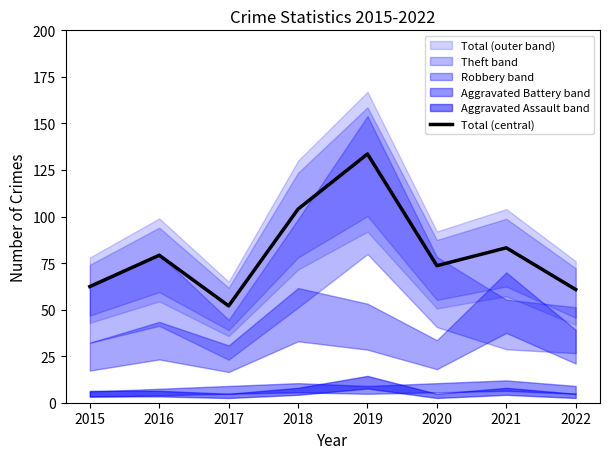

What is the ratio of the value at 2018 to the value at 2019?

0.8